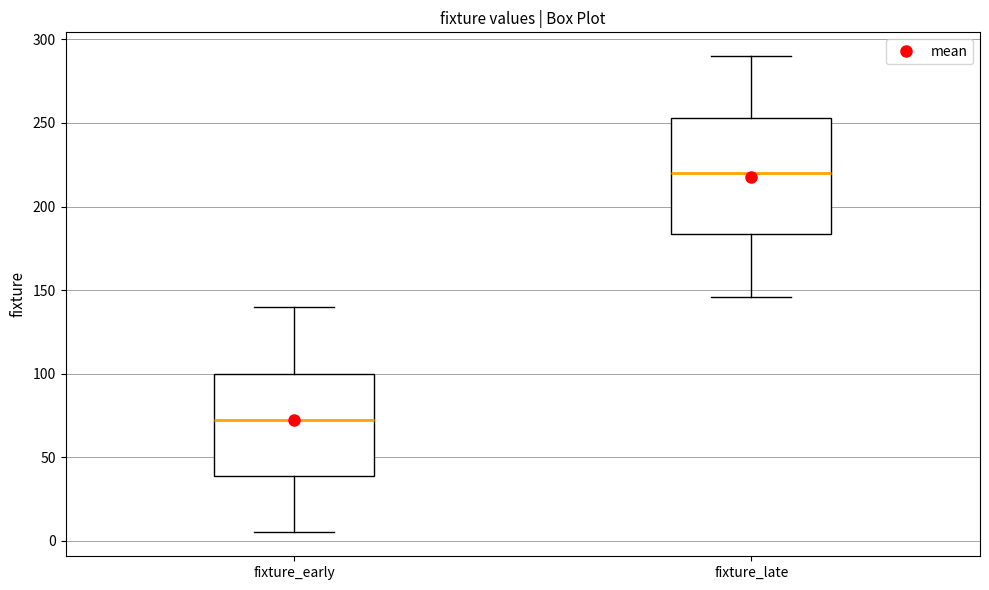

Reading left to right, read every box against the y-axis: the position of its median line, the range the box covers, and the ends of its whiskers. The values are not printed on the chart, so give them approximately, as read against the axis.

fixture_early: median 75, box 40 to 100, whiskers 5 to 140
fixture_late: median 220, box 185 to 255, whiskers 145 to 290